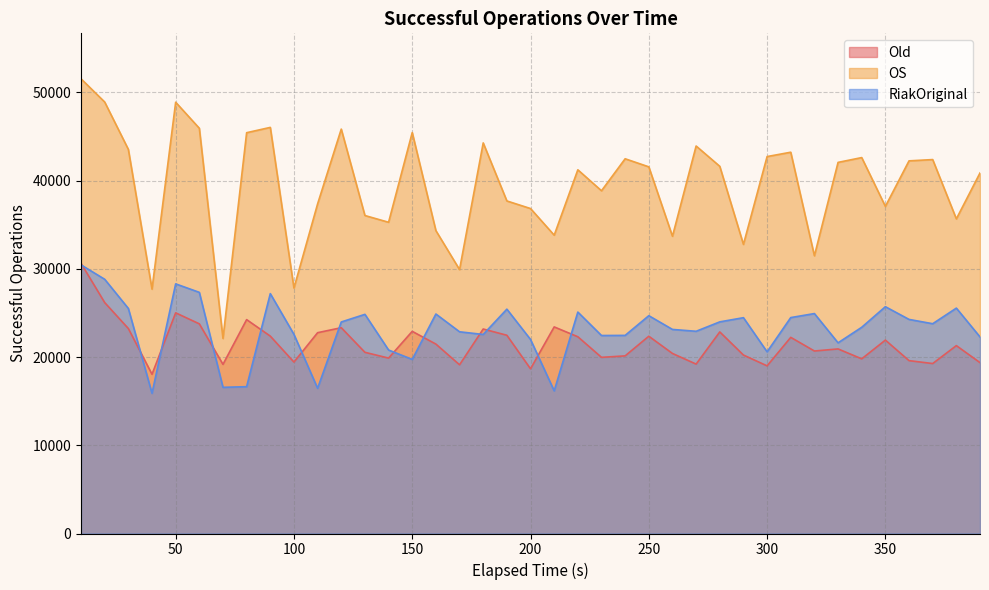

At 350.001964, list the series in order from smallest to largest.

Old, RiakOriginal, OS